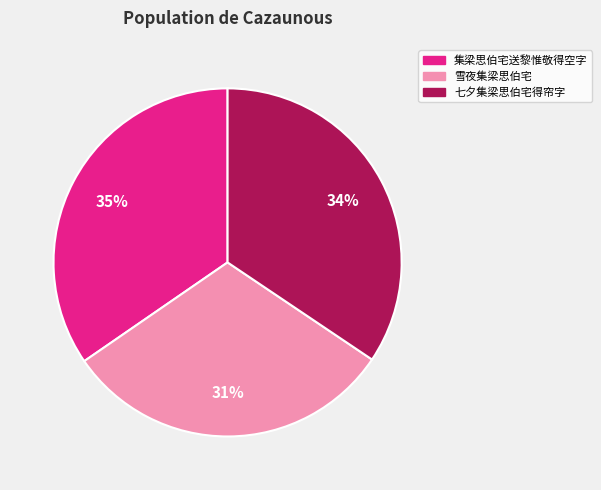

To the nearest percent, what is the difference between the largest and smallest slice percentages?

4%